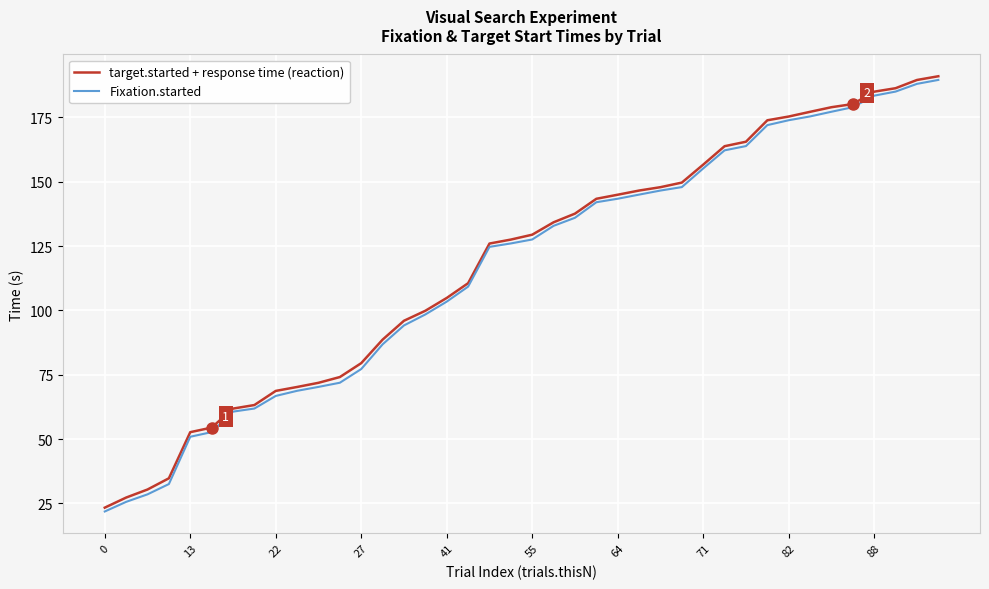

Which series has the largest total across all categories?

target.started + response time (reaction)